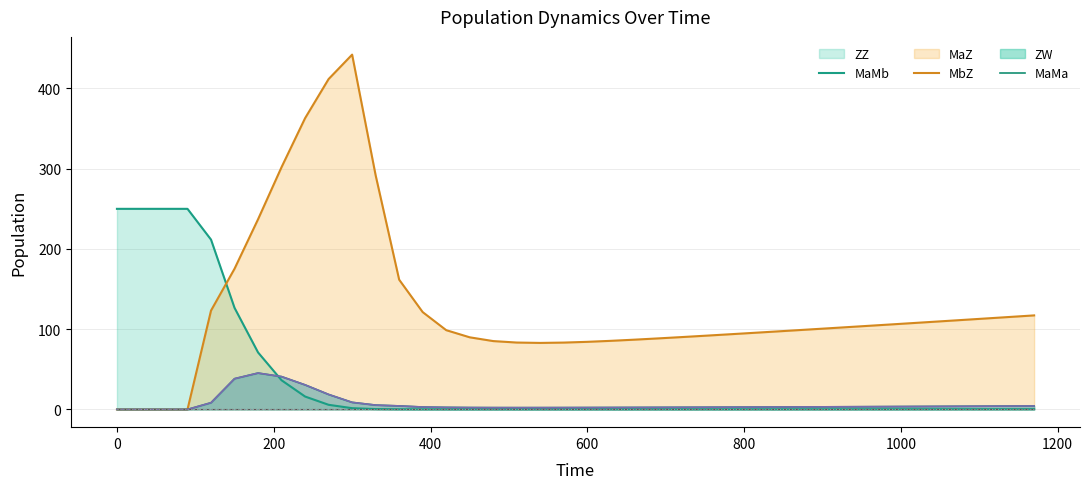

What is the difference between the maximum and minimum values in the MbZ series?

45.3